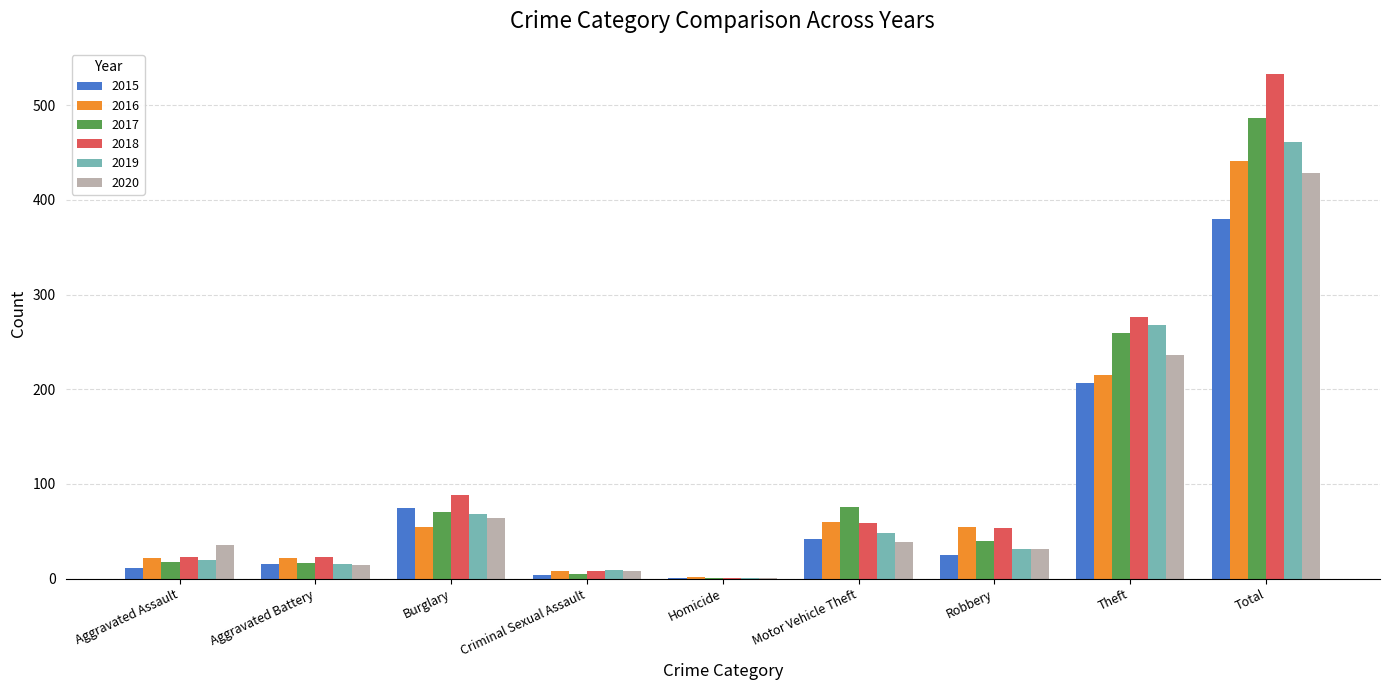

What is the total value across all series at Aggravated Battery?

106